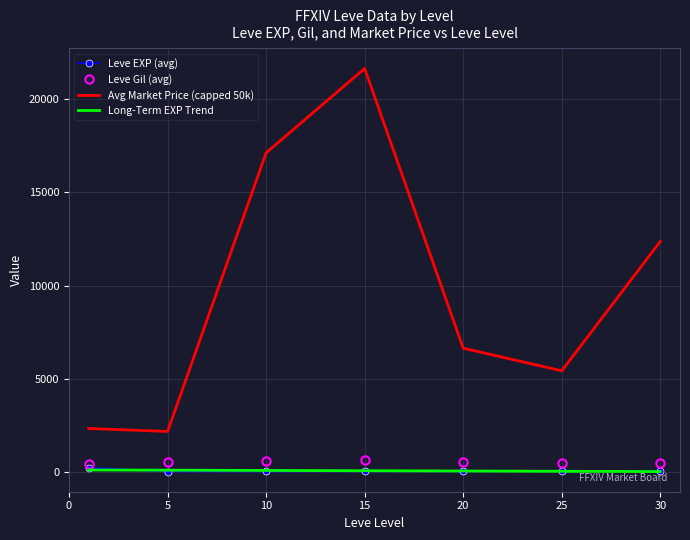

Which series has the largest range (max minus min)?

Avg Market Price (capped 50k)